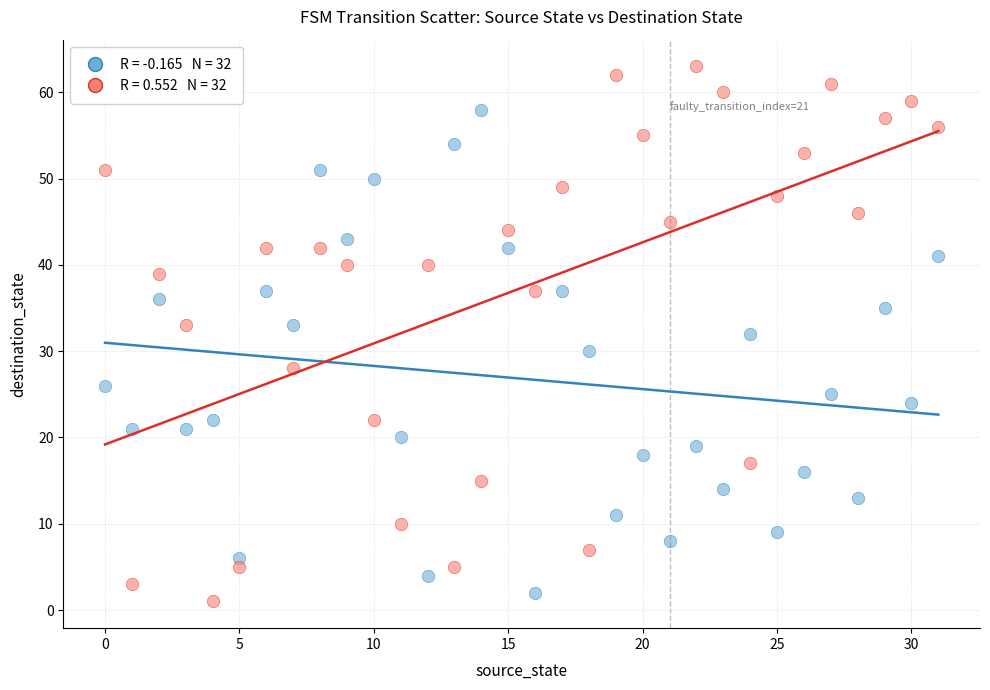

Across all data points, what is the range of Y values (max minus min)?

62